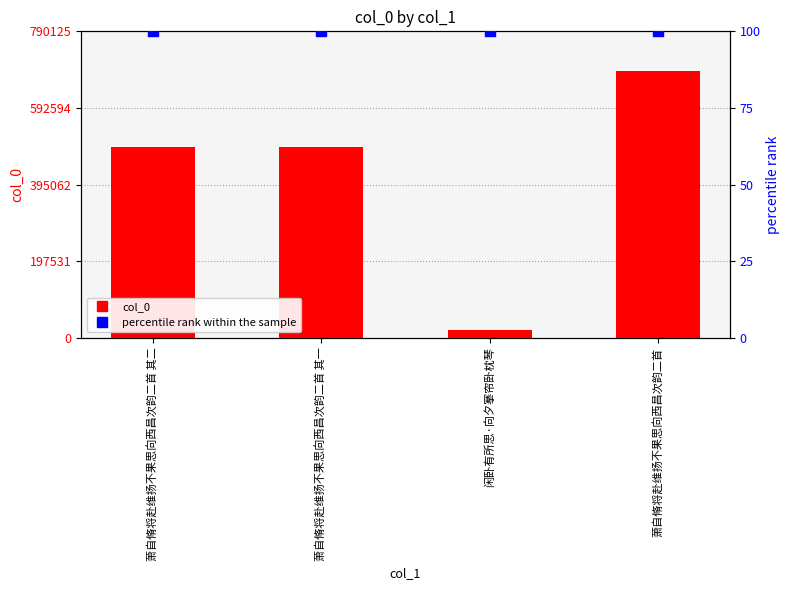

What is the total value across all series at 闲卧有所思·向夕搴帘卧枕琴?

19387